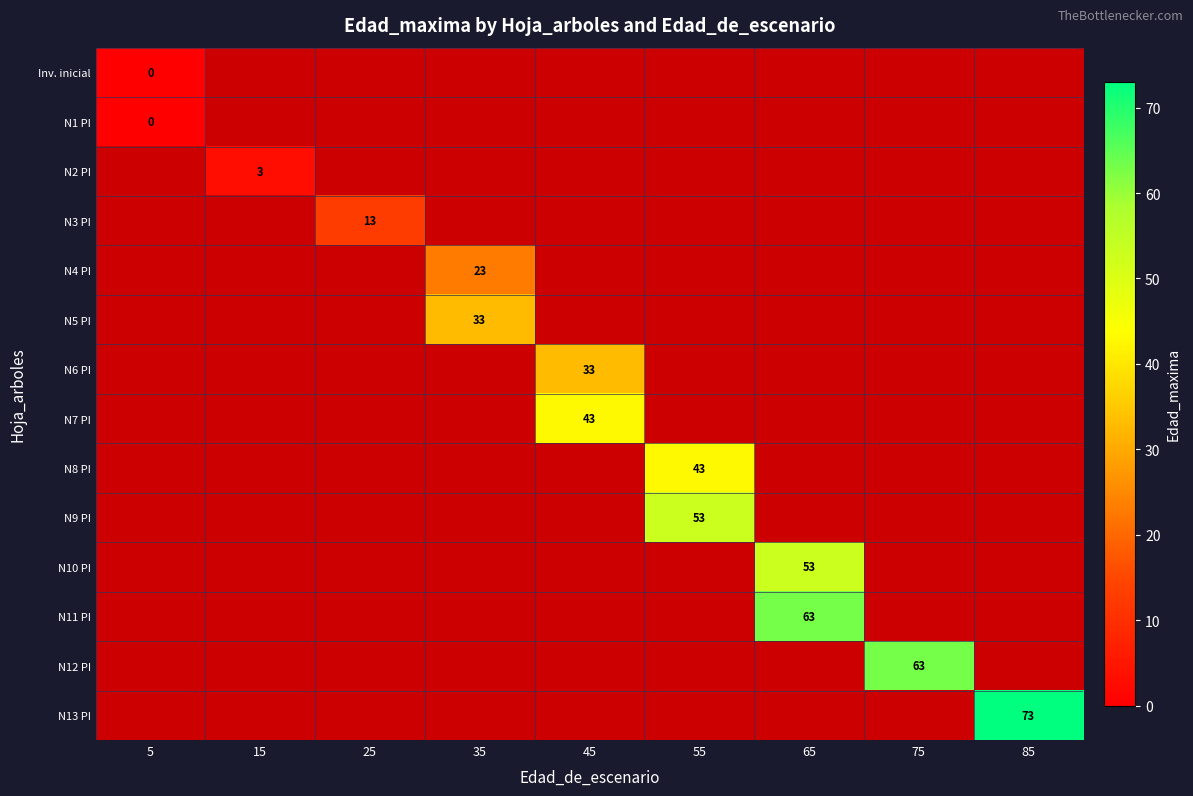

Is the value of N1 PI at 75 greater than the value of N4 PI at 5?

No